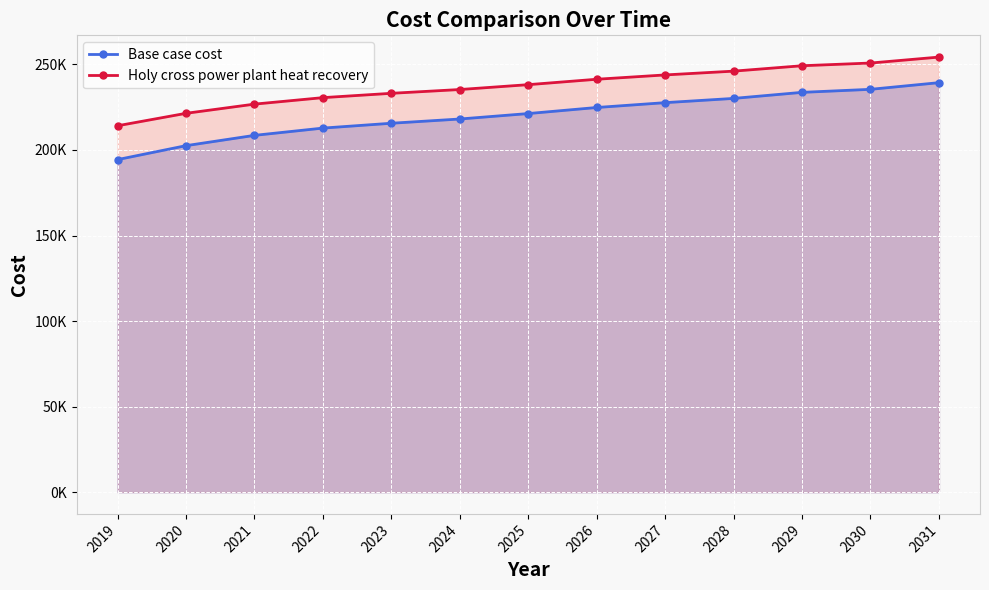

Reading left to right, transcribe all the data shown in this chart.

Base case cost: 2019=194372.7	2020=202514.6	2021=208532.6	2022=212780.5	2023=215612.5	2024=218090.5	2025=221276.5	2026=224816.5	2027=227648.4	2028=230126.4	2029=233666.4	2030=235436.4	2031=239330.3
Holy cross power plant heat recovery: 2019=214148.4	2020=221416.4	2021=226788.3	2022=230580.3	2023=233108.3	2024=235320.3	2025=238164.2	2026=241324.2	2027=243852.2	2028=246064.2	2029=249224.2	2030=250804.1	2031=254280.1